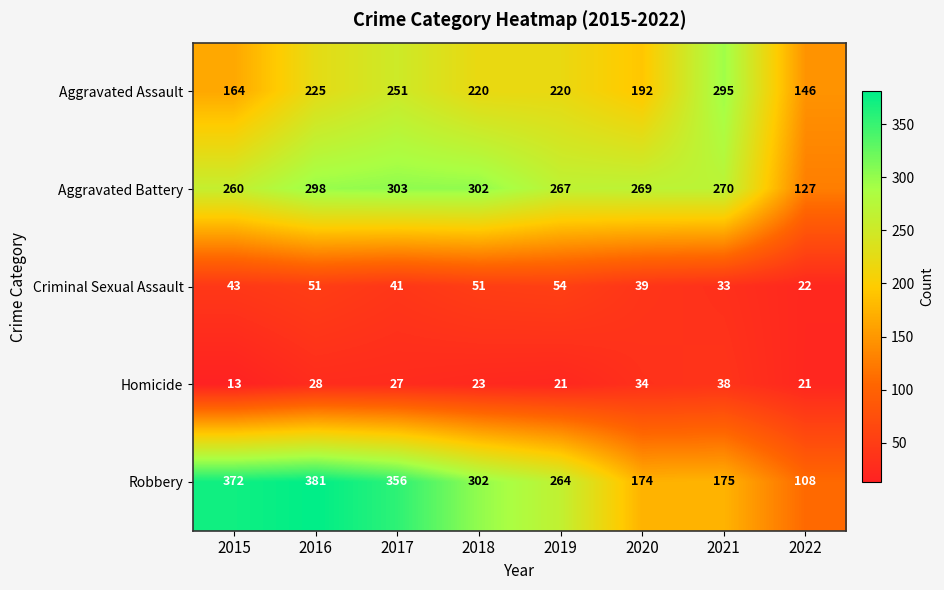

Count the number of data series in this chart.

5